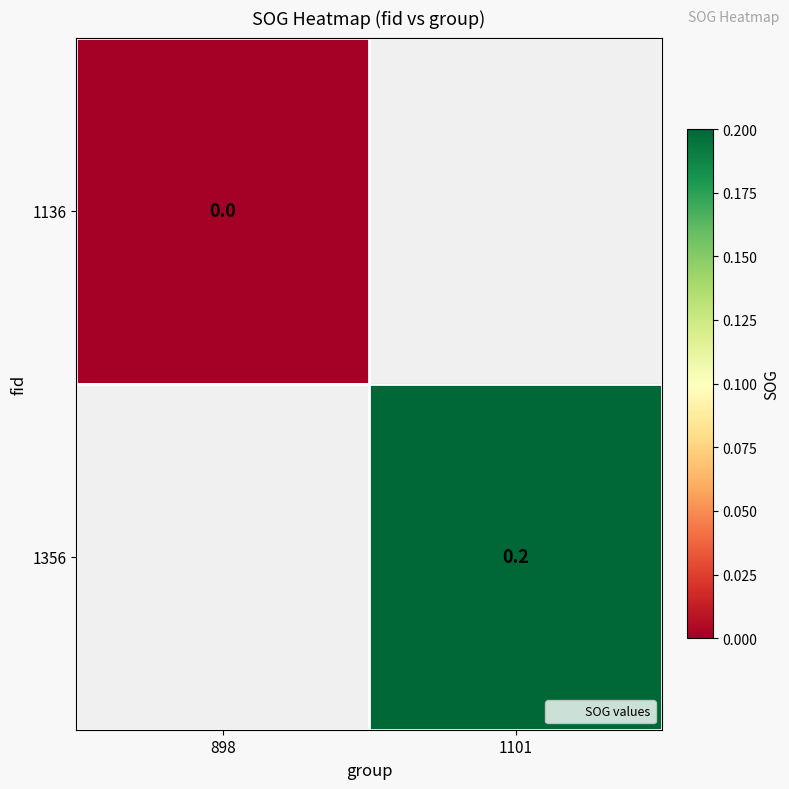

True or false: 1356 has a value of 0.2 at 1101.

True